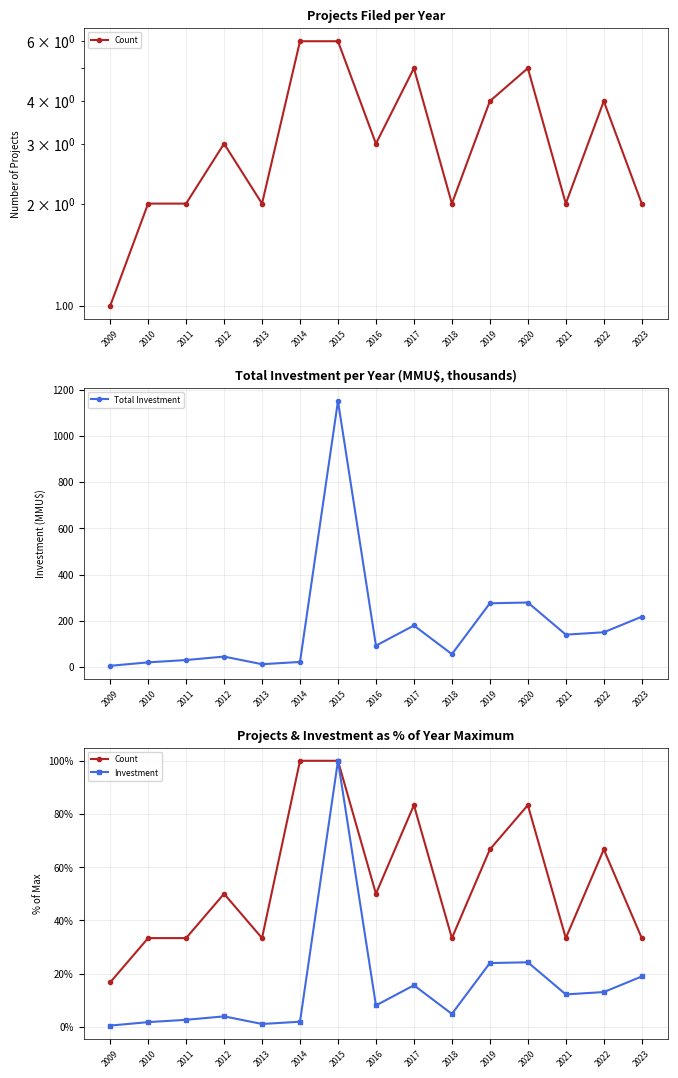

What are all the series names shown in the legend?

Count, Total Investment, Investment